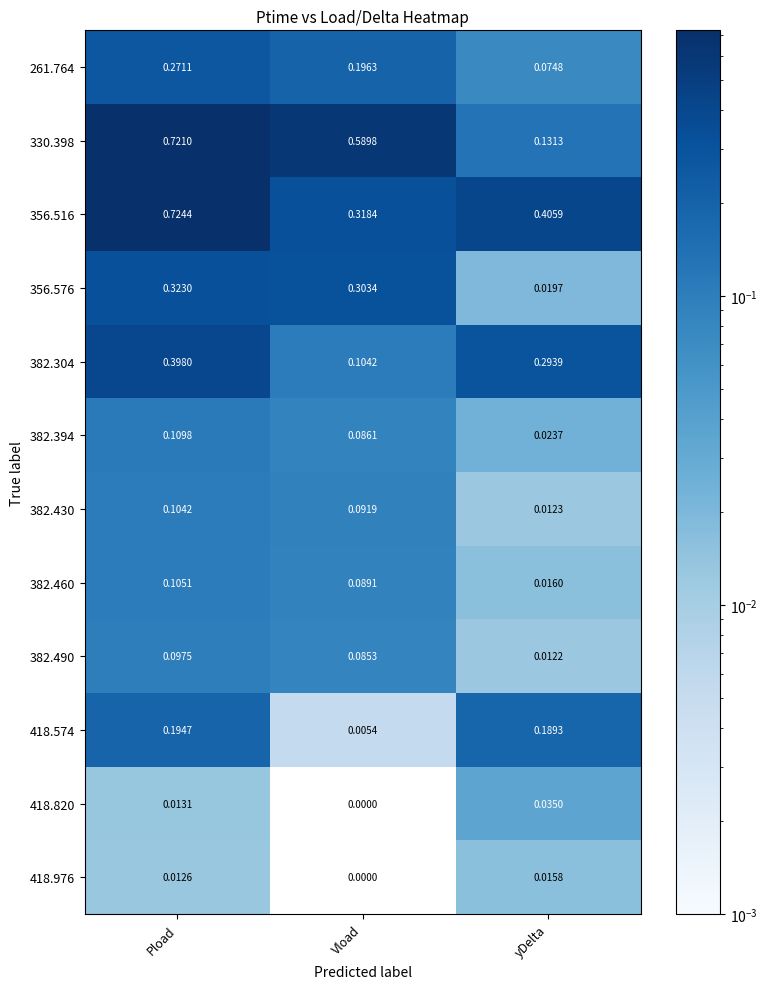

How many series are shown in this chart?

12